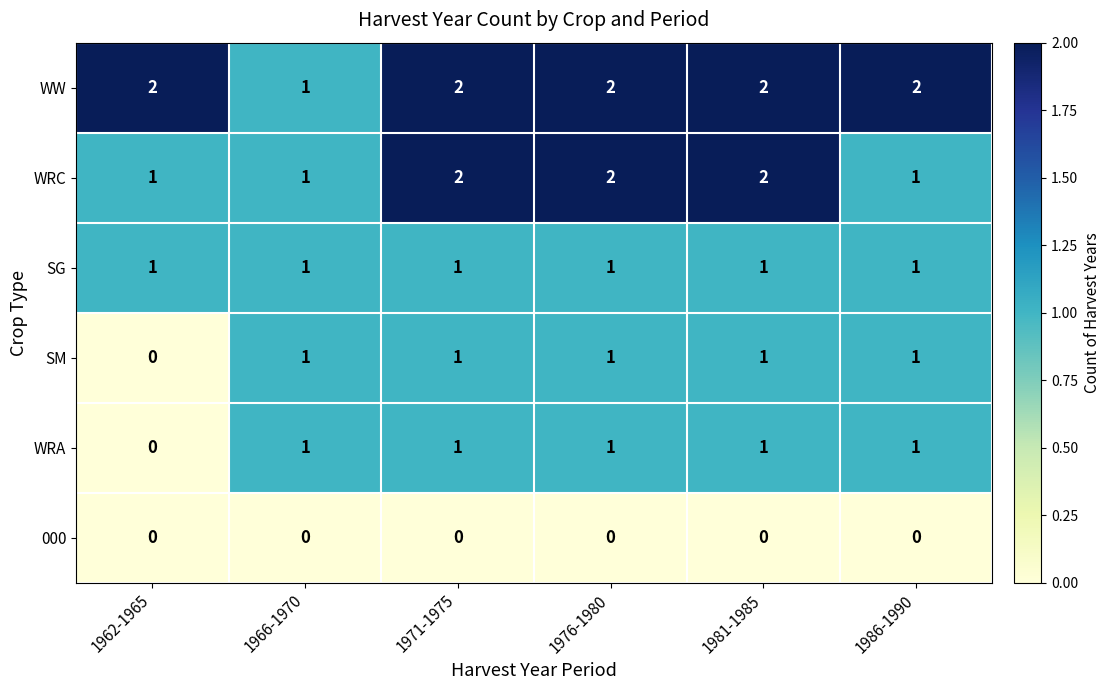

Count the number of data series in this chart.

6